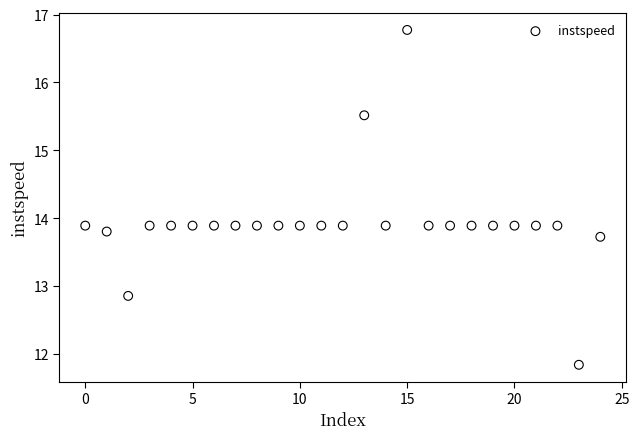

What is the range of Y values (max minus min)?

4.9